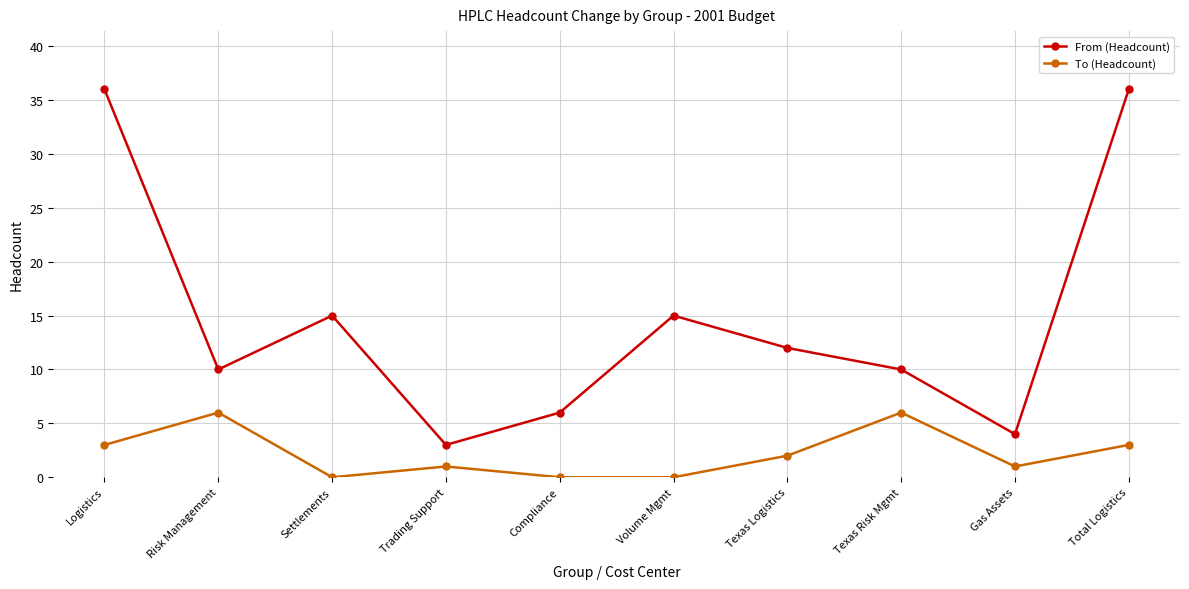

Is it true that To (Headcount) equals 3 at Logistics?

True